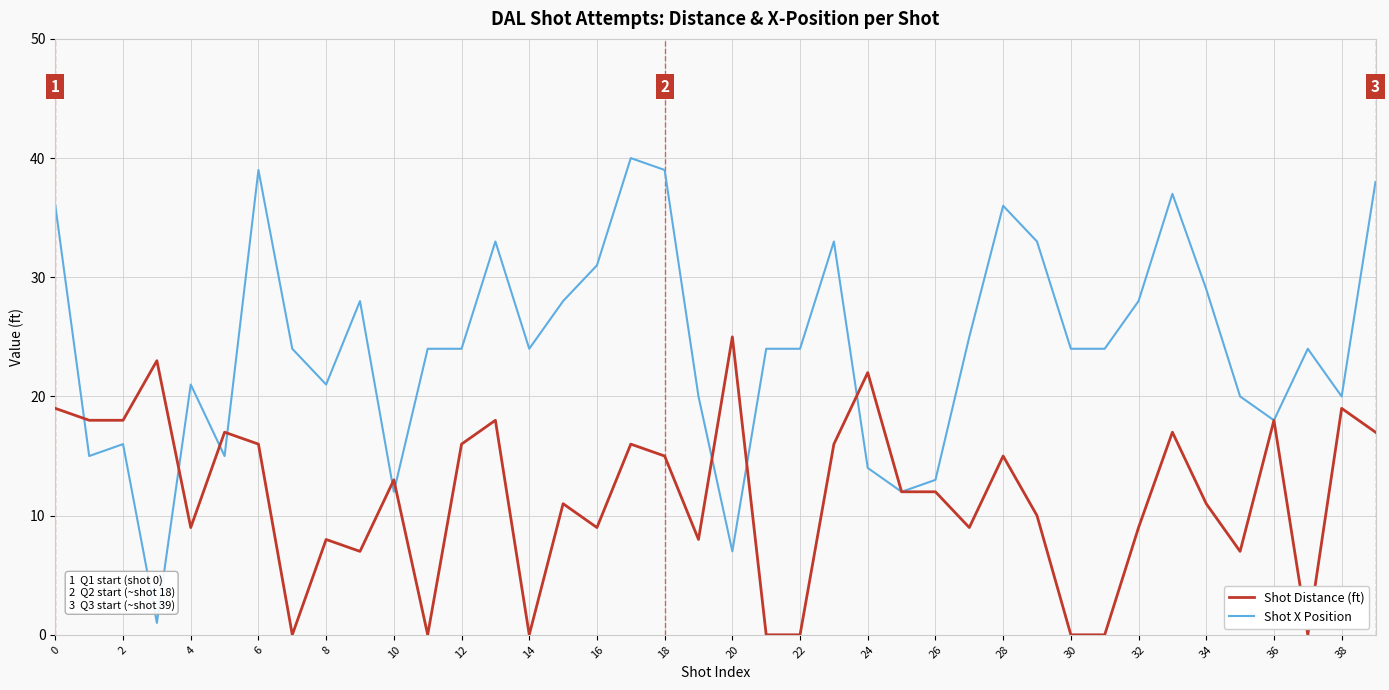

Which series has the largest total across all categories?

Shot X Position